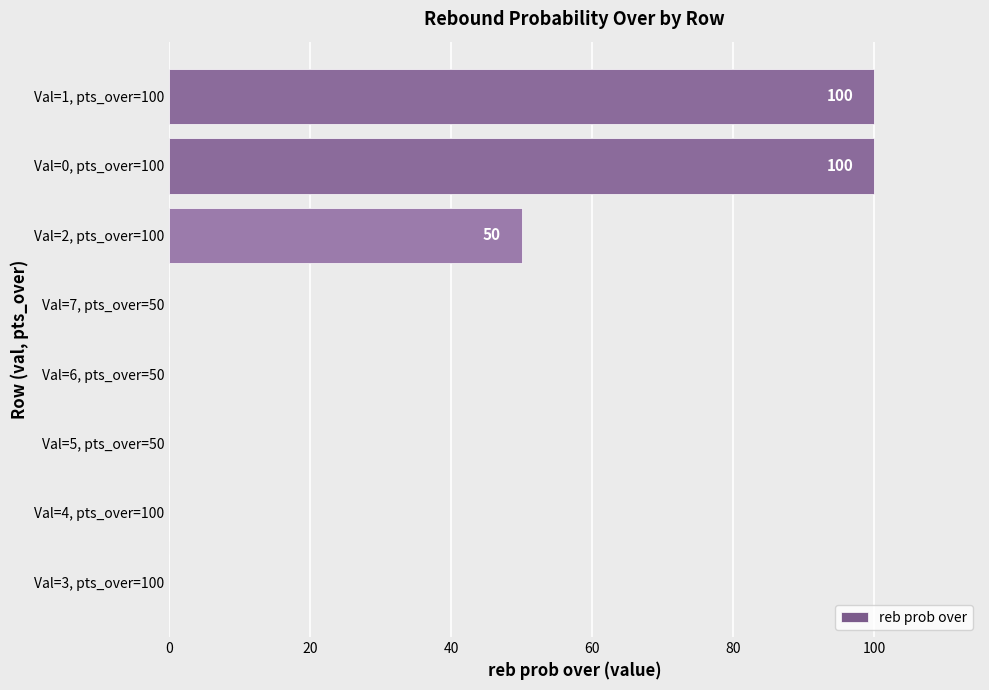

Reading top to bottom, extract all data points from this chart.

Val=1, pts_over=100=100	Val=0, pts_over=100=100	Val=2, pts_over=100=50	Val=7, pts_over=50=0	Val=6, pts_over=50=0	Val=5, pts_over=50=0	Val=4, pts_over=100=0	Val=3, pts_over=100=0